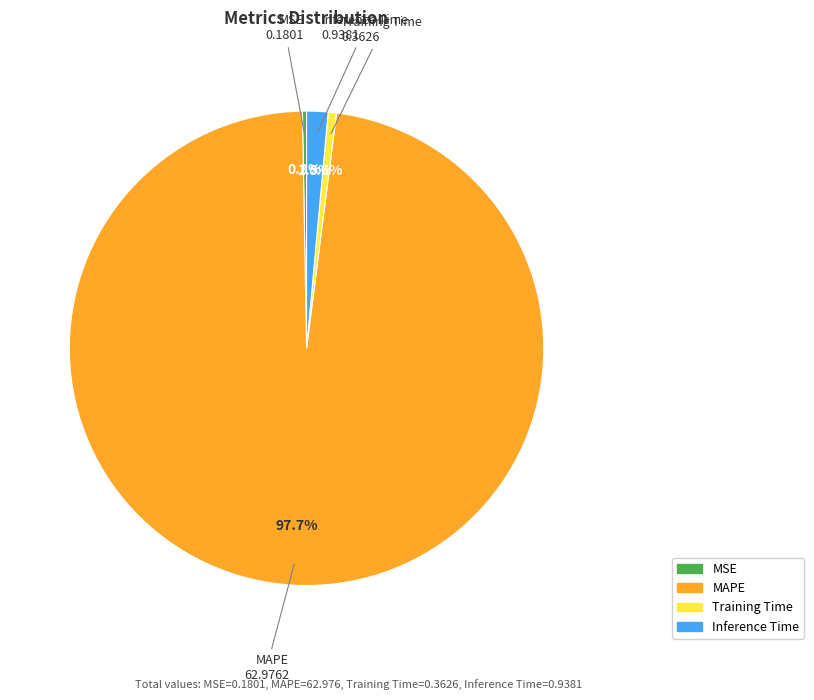

What portion of the pie excludes MSE?

99.7%